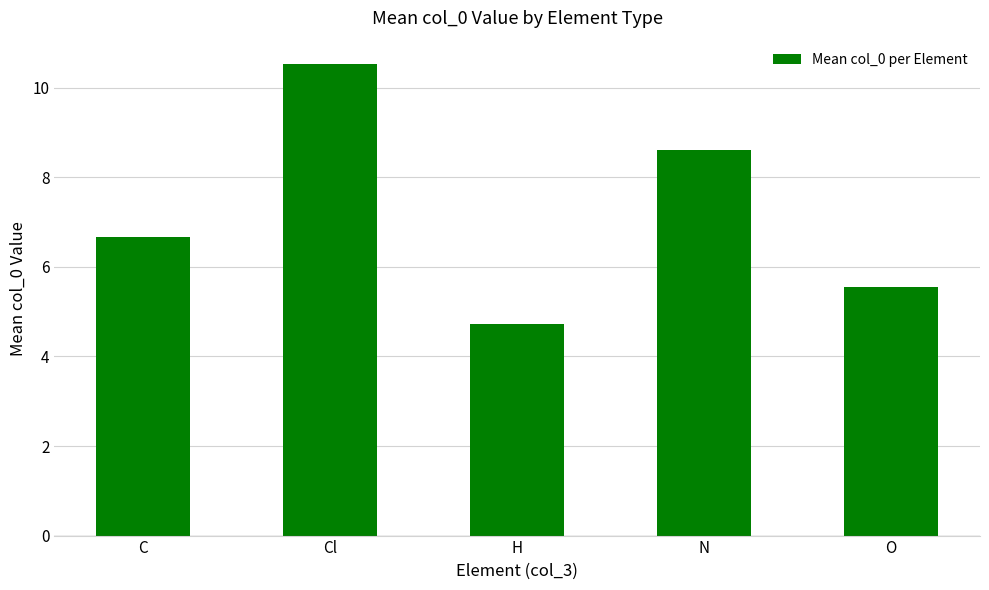

What is the sum of the values at C and O?

12.2